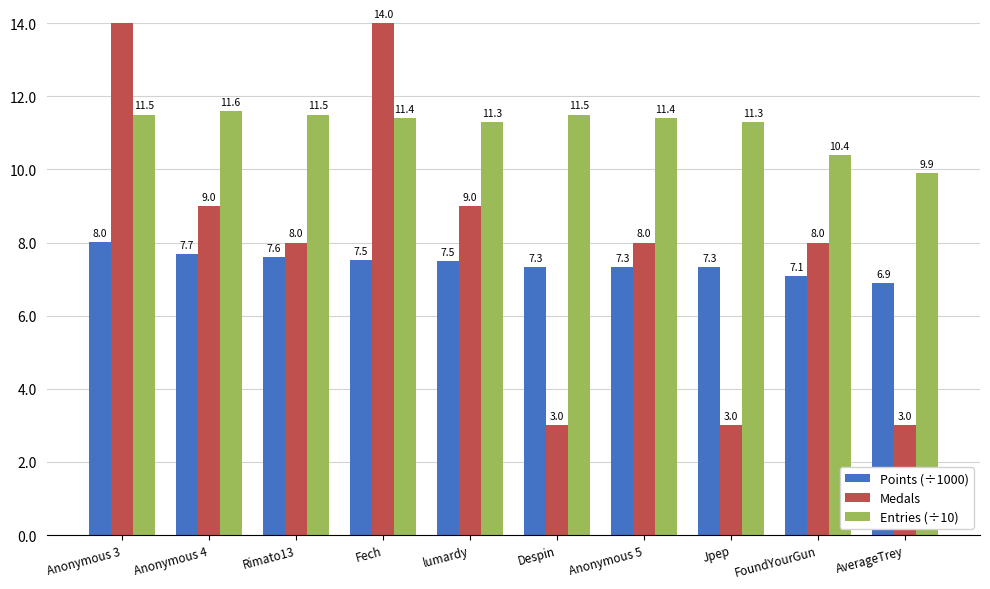

Where does the Points (÷1000) series first go above 7?

Anonymous 3